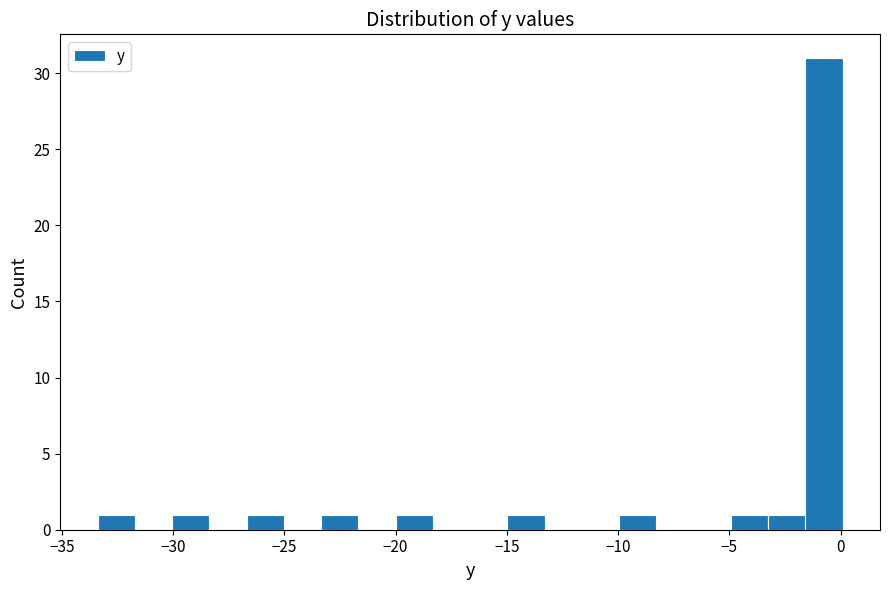

Read against the x-axis, roughly where is the centre of the tallest bar?

-0.5